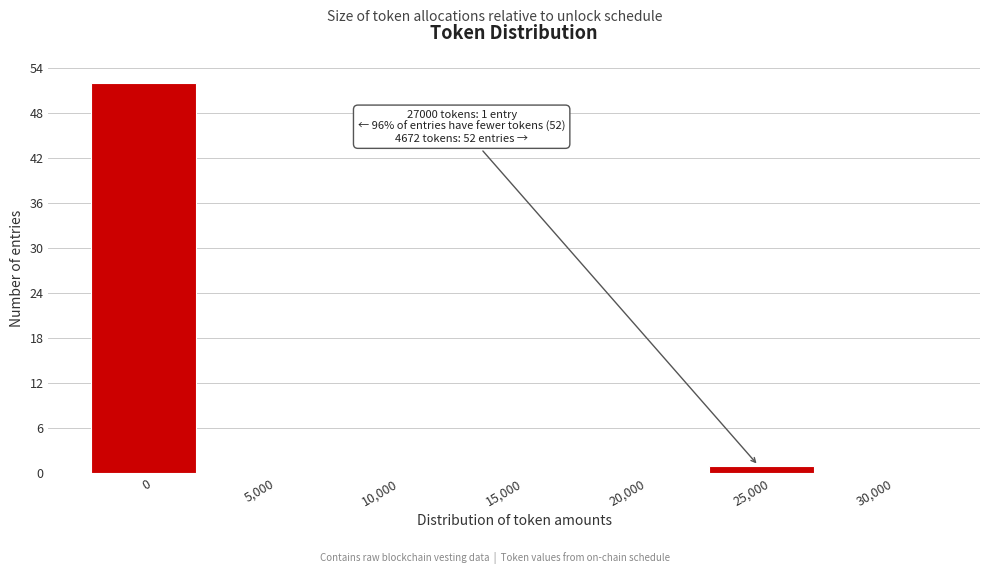

Reading left to right, what are all the values shown in this chart?

0=52	5,000=0	10,000=0	15,000=0	20,000=0	25,000=1	30,000=0